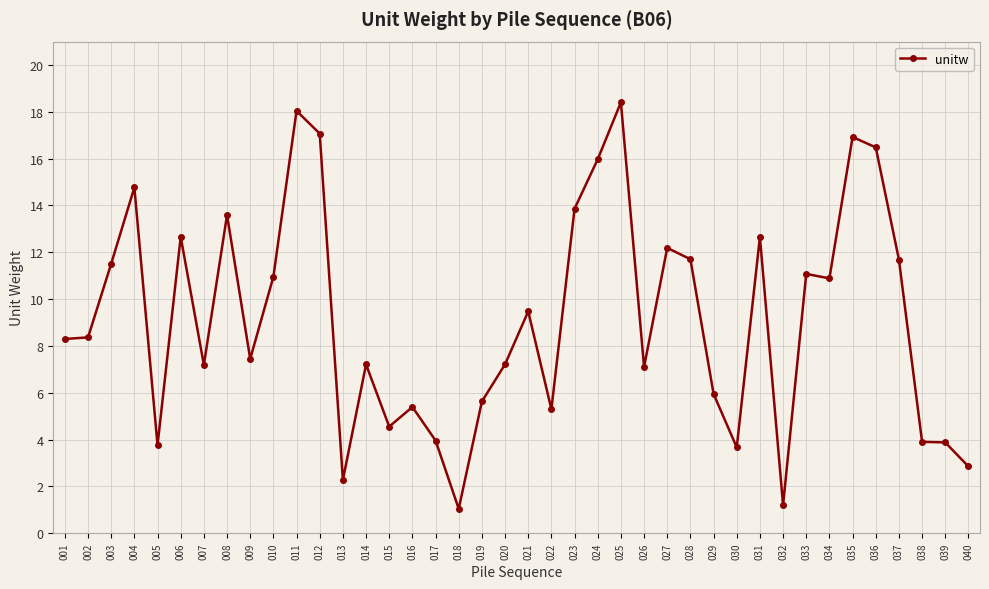

What is the change in value from 012 to 040?

-14.2